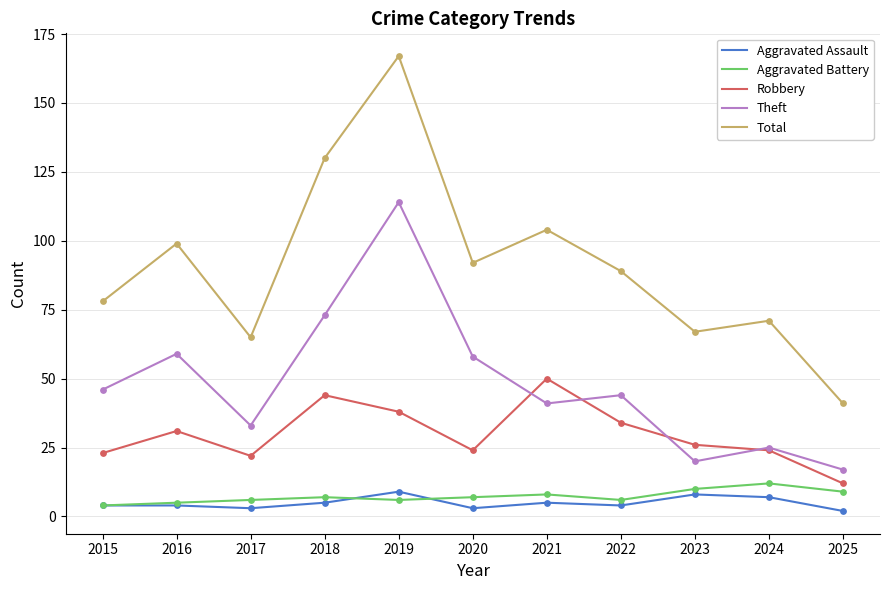

Which series has the largest range (max minus min)?

Total